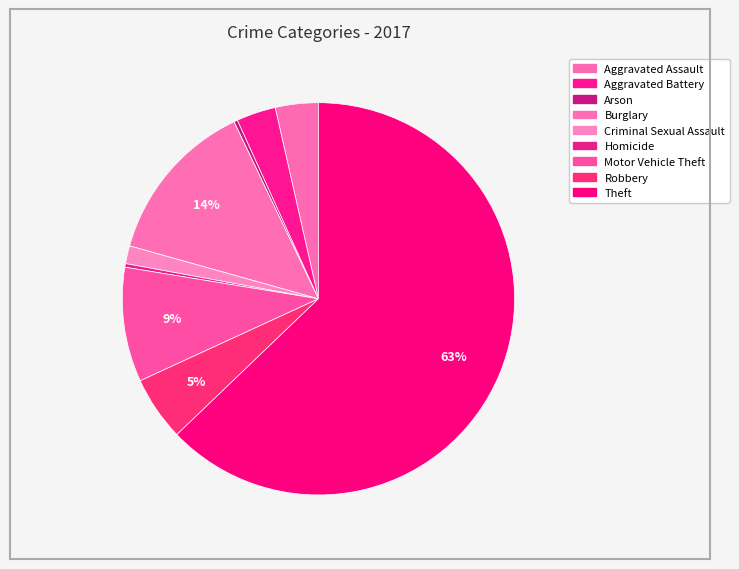

What percentage is NOT represented by Criminal Sexual Assault?

98.5%